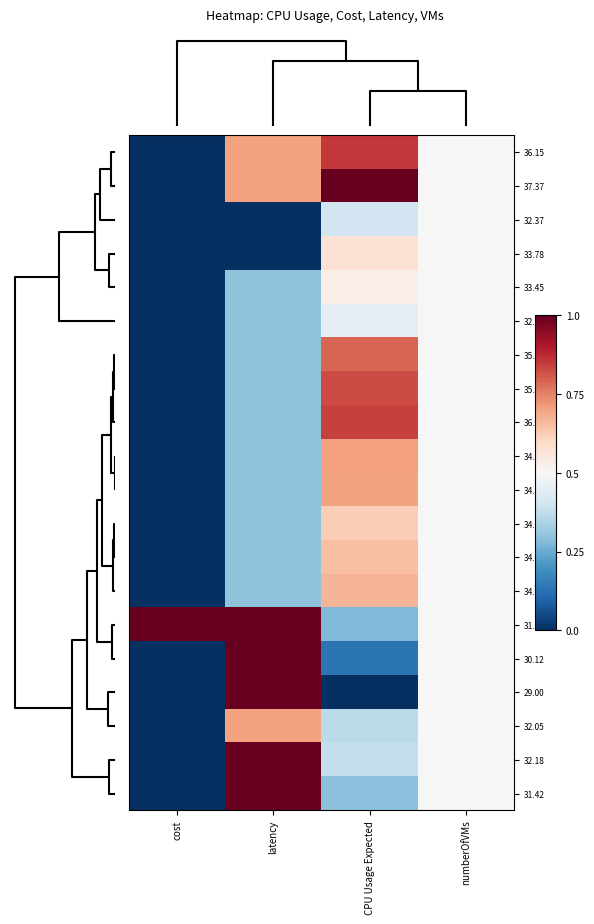

Reading left to right, what are all the values shown in this chart?

36.15: cost=0.0	latency=0.7	CPU Usage Expected=0.9	numberOfVMs=0.5
37.37: cost=0.0	latency=0.7	CPU Usage Expected=1.0	numberOfVMs=0.5
32.37: cost=0.0	latency=0.0	CPU Usage Expected=0.4	numberOfVMs=0.5
33.78: cost=0.0	latency=0.0	CPU Usage Expected=0.6	numberOfVMs=0.5
33.45: cost=0.0	latency=0.3	CPU Usage Expected=0.5	numberOfVMs=0.5
32.80: cost=0.0	latency=0.3	CPU Usage Expected=0.5	numberOfVMs=0.5
35.62: cost=0.0	latency=0.3	CPU Usage Expected=0.8	numberOfVMs=0.5
35.90: cost=0.0	latency=0.3	CPU Usage Expected=0.8	numberOfVMs=0.5
36.05: cost=0.0	latency=0.3	CPU Usage Expected=0.8	numberOfVMs=0.5
34.90: cost=0.0	latency=0.3	CPU Usage Expected=0.7	numberOfVMs=0.5
34.88: cost=0.0	latency=0.3	CPU Usage Expected=0.7	numberOfVMs=0.5
34.23: cost=0.0	latency=0.3	CPU Usage Expected=0.6	numberOfVMs=0.5
34.43: cost=0.0	latency=0.3	CPU Usage Expected=0.6	numberOfVMs=0.5
34.60: cost=0.0	latency=0.3	CPU Usage Expected=0.7	numberOfVMs=0.5
31.33: cost=1.0	latency=1.0	CPU Usage Expected=0.3	numberOfVMs=0.5
30.12: cost=0.0	latency=1.0	CPU Usage Expected=0.1	numberOfVMs=0.5
29.00: cost=0.0	latency=1.0	CPU Usage Expected=0.0	numberOfVMs=0.5
32.05: cost=0.0	latency=0.7	CPU Usage Expected=0.4	numberOfVMs=0.5
32.18: cost=0.0	latency=1.0	CPU Usage Expected=0.4	numberOfVMs=0.5
31.42: cost=0.0	latency=1.0	CPU Usage Expected=0.3	numberOfVMs=0.5